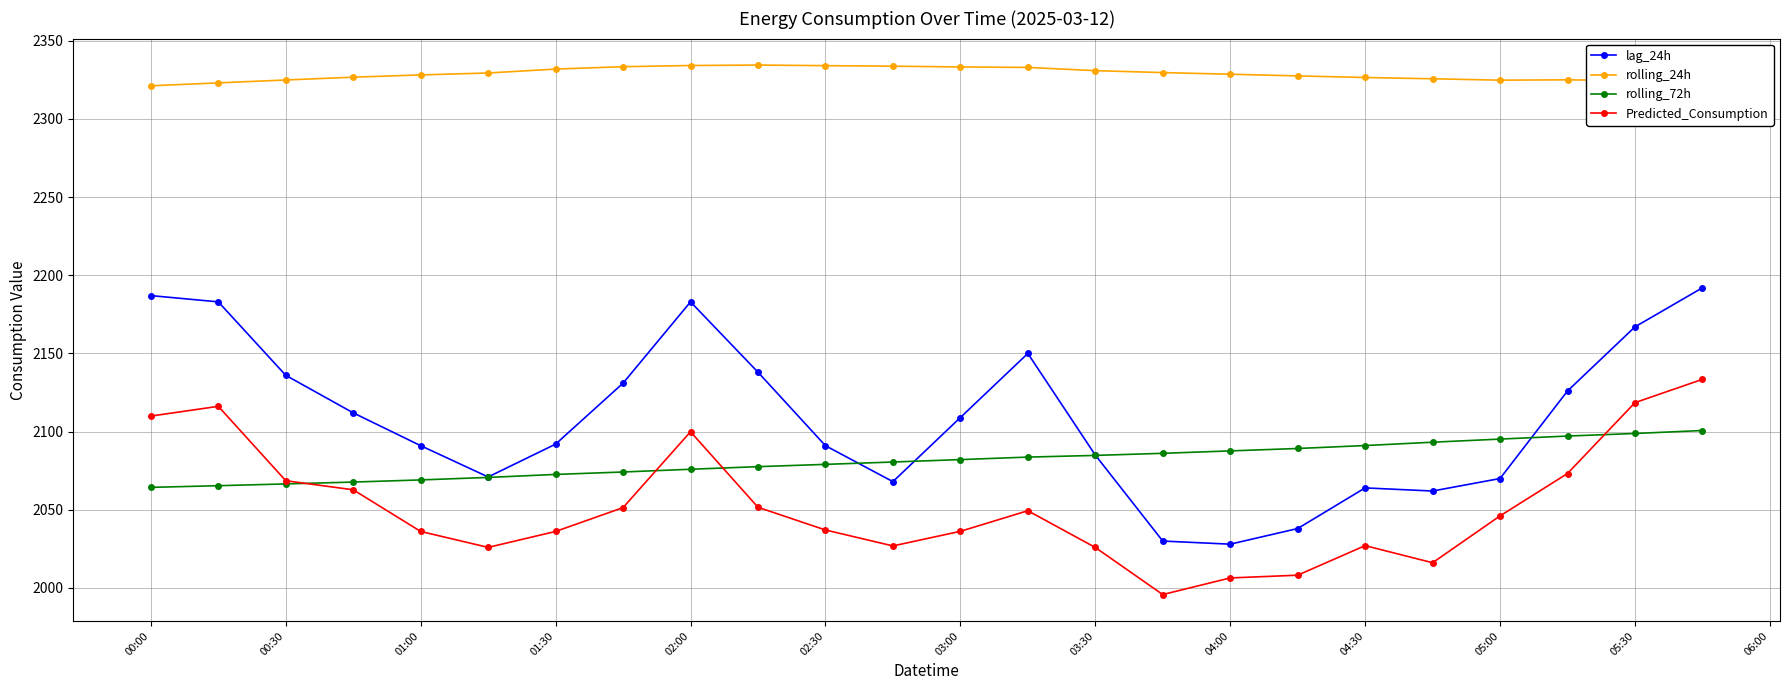

True or false: rolling_24h has more than 0 interior local peaks.

True